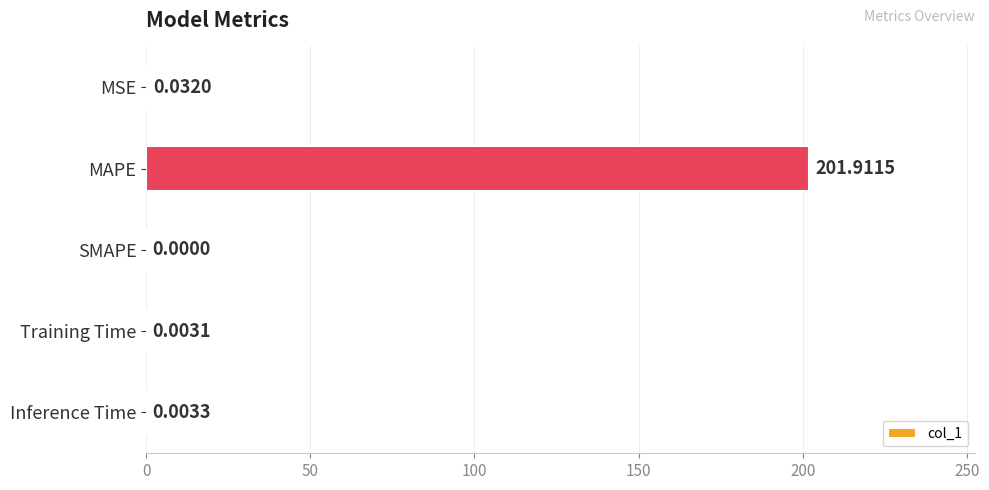

Which label corresponds to the largest value in the chart?

MAPE